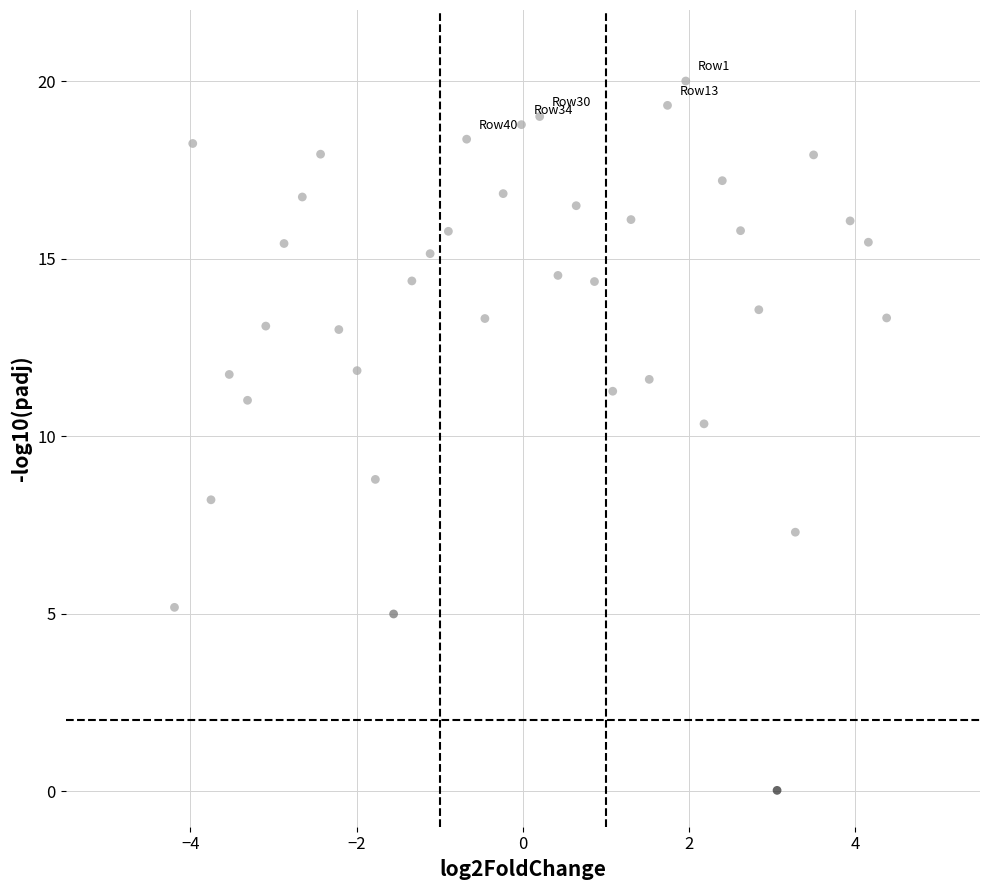

What is the range of X values (max minus min)?

8.6